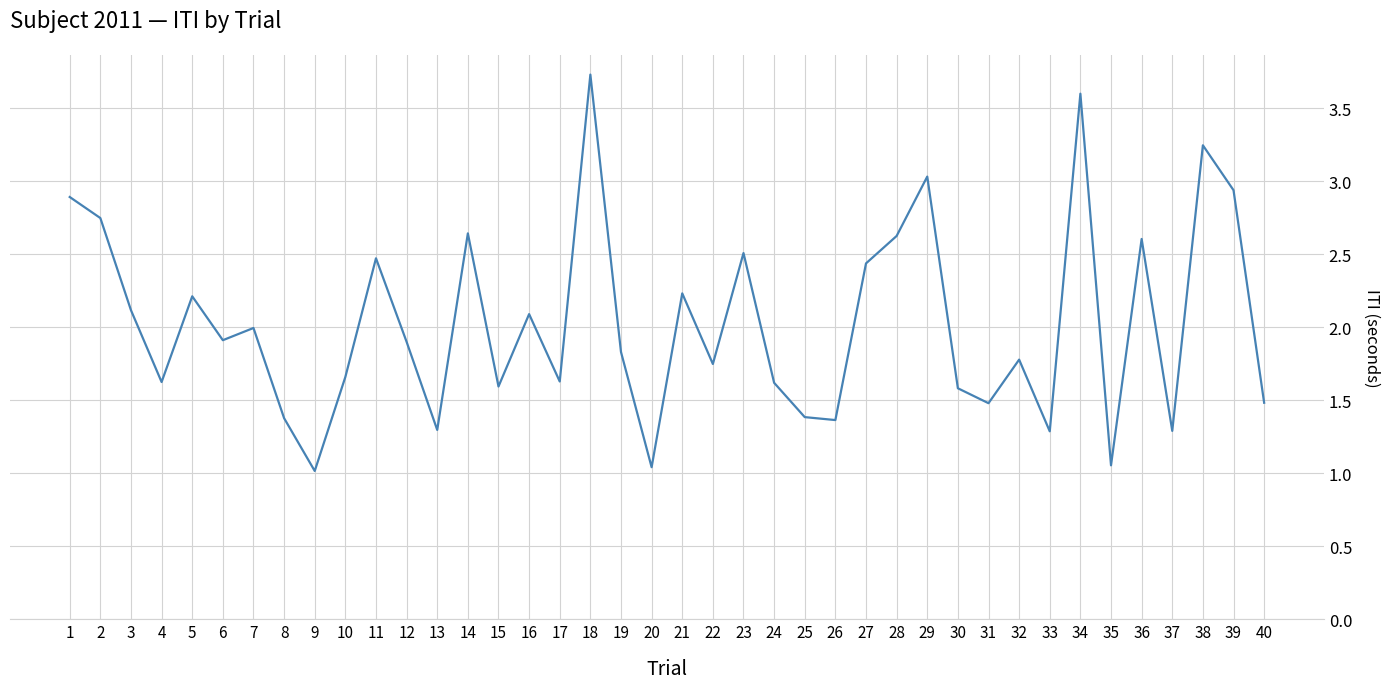

What is the greatest value displayed?

3.7